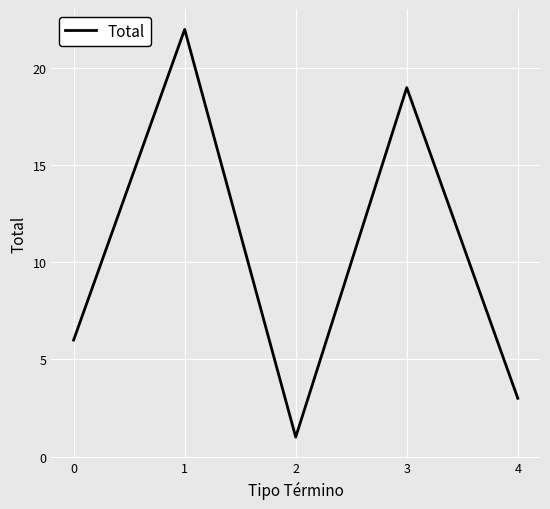

Read the value at 0.

6